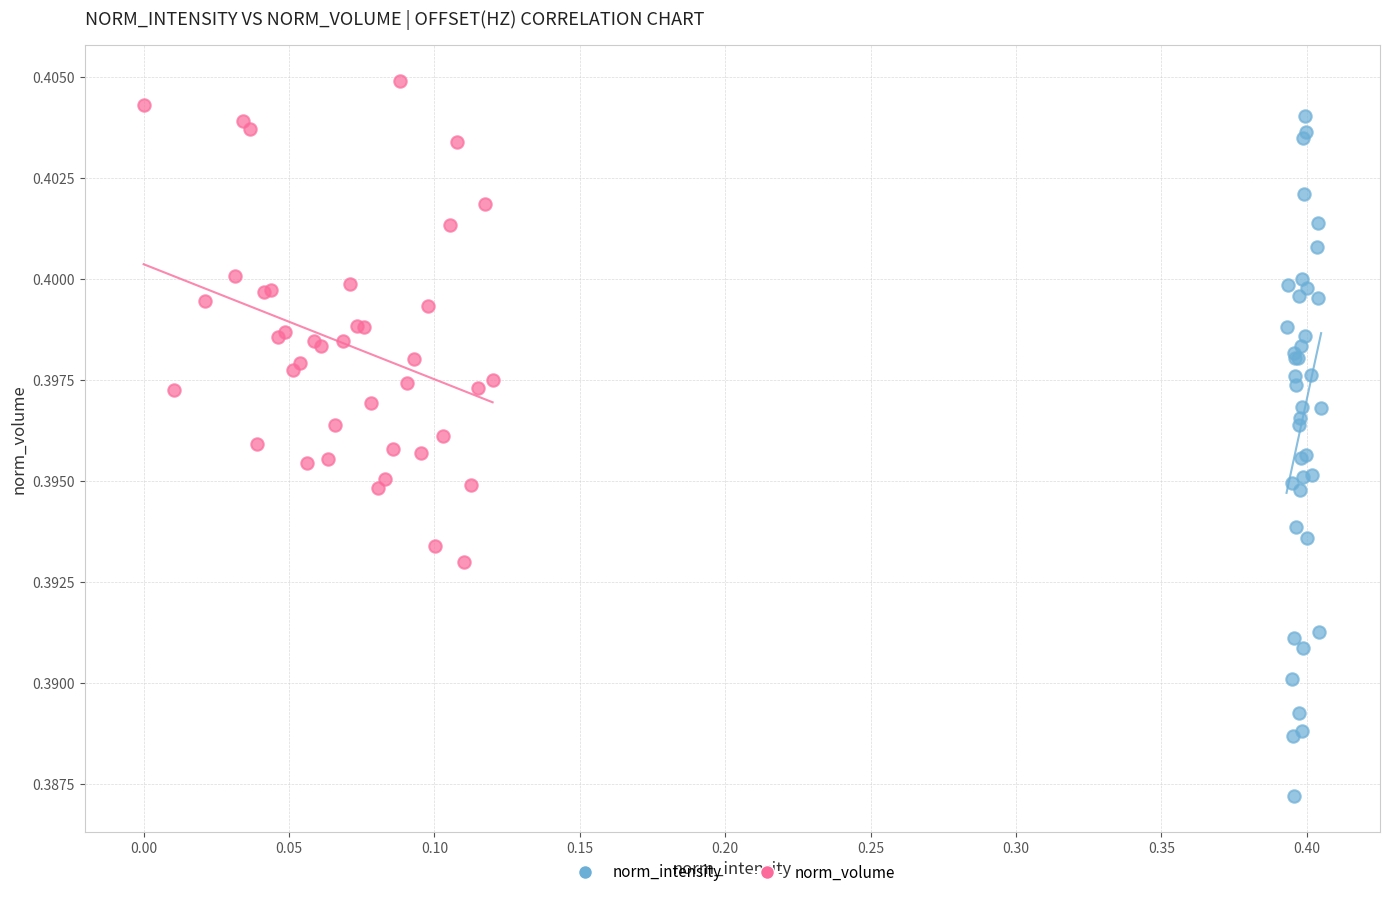

Which series reaches the maximum Y coordinate?

norm_volume